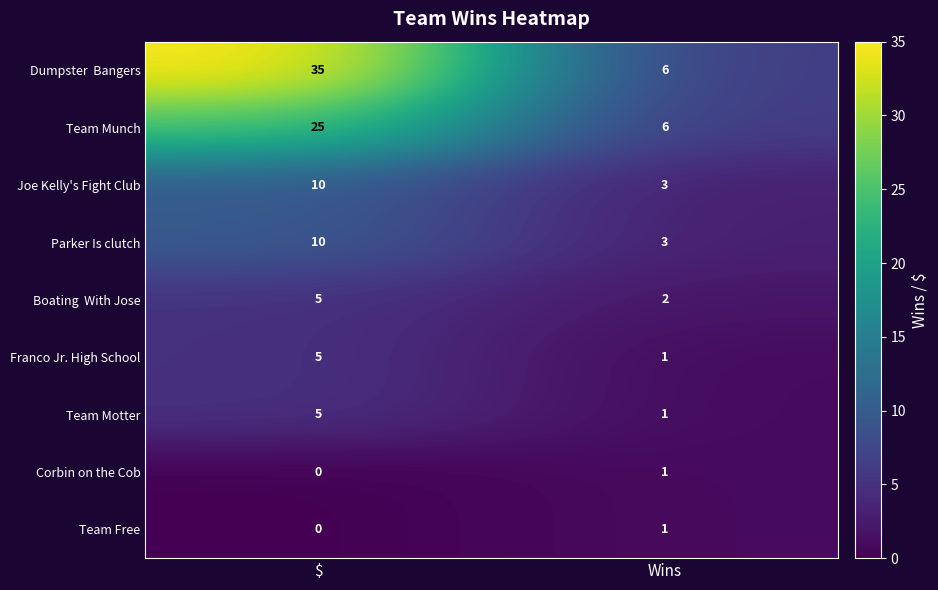

How many categories are shown in the chart?

2